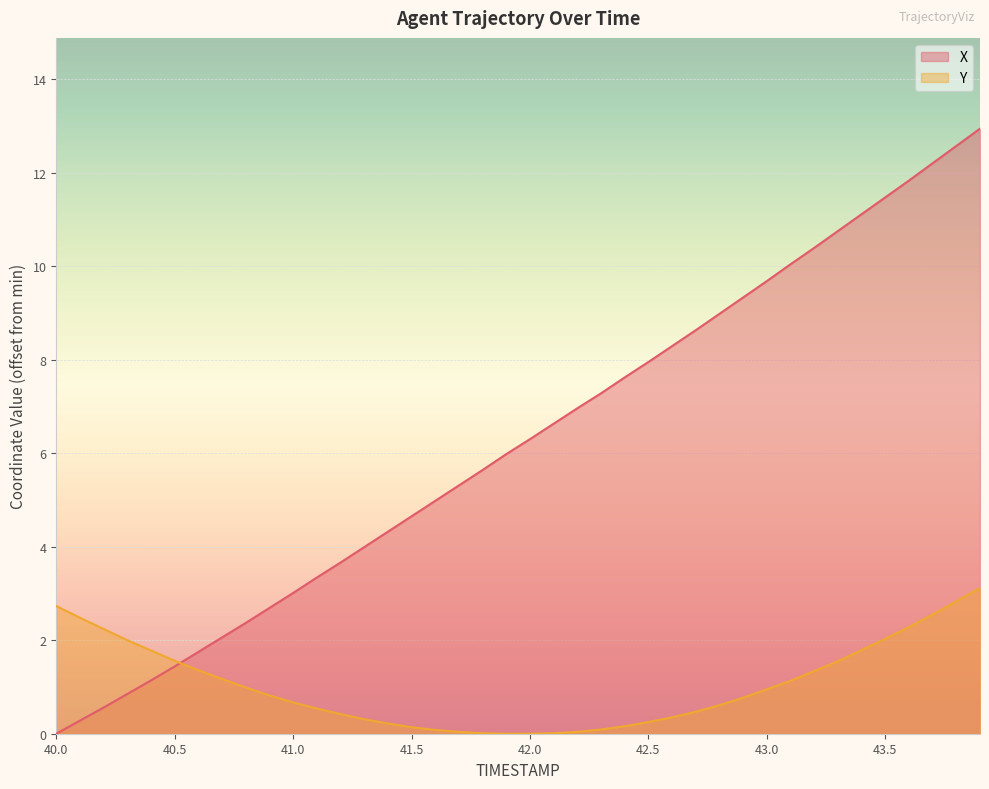

True or false: Y has more than 1 points higher than both neighbors.

False